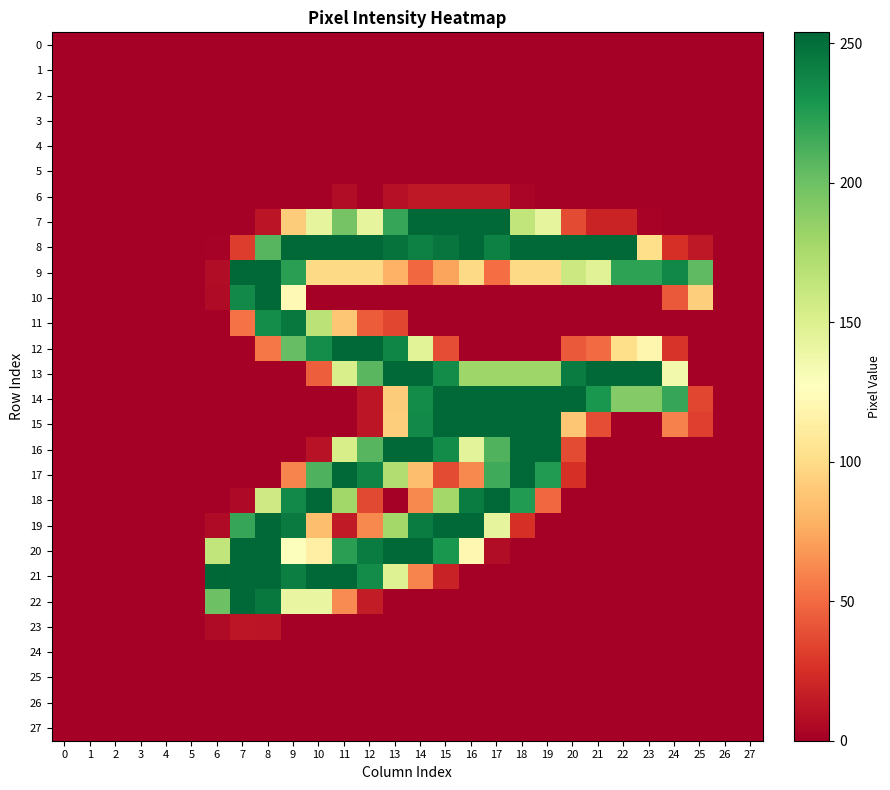

Which series has the largest range (max minus min)?

21